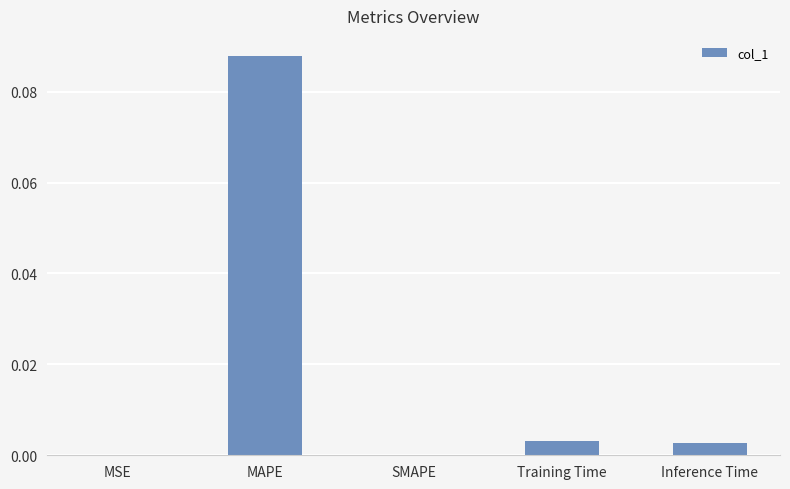

The value at Inference Time is 0.0. True or false?

True